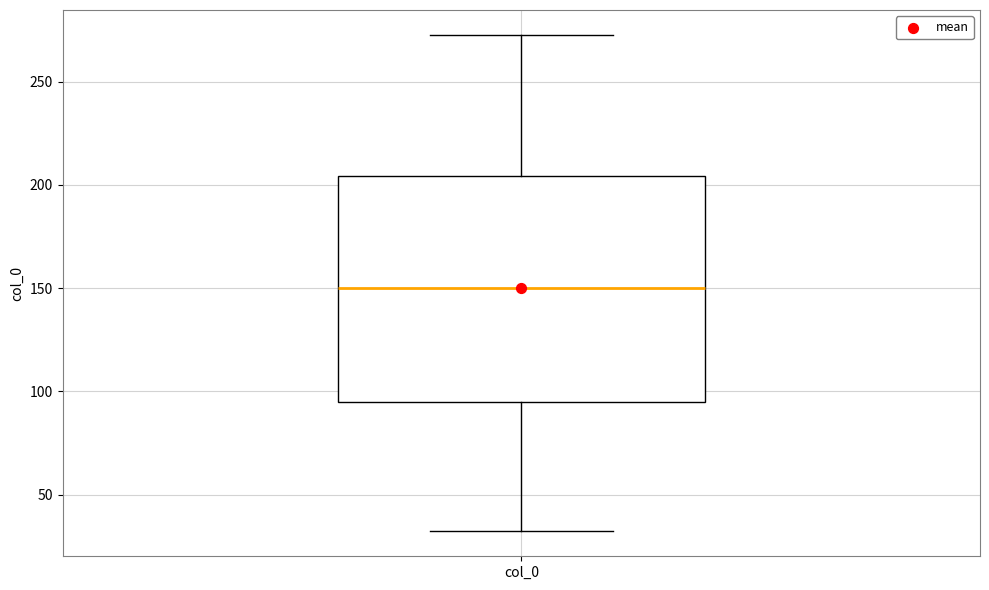

Where does the lower whisker of the box for col_0 end on the y-axis? The values are not printed on the chart, so give them approximately, as read against the axis.

30